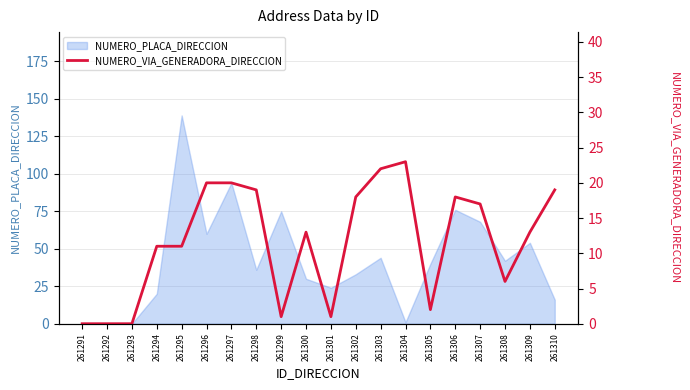

Is it true that NUMERO_PLACA_DIRECCION equals 0 at 261292?

True